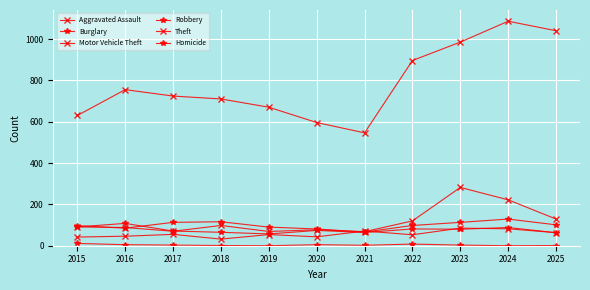

Which series has the largest total across all categories?

Theft